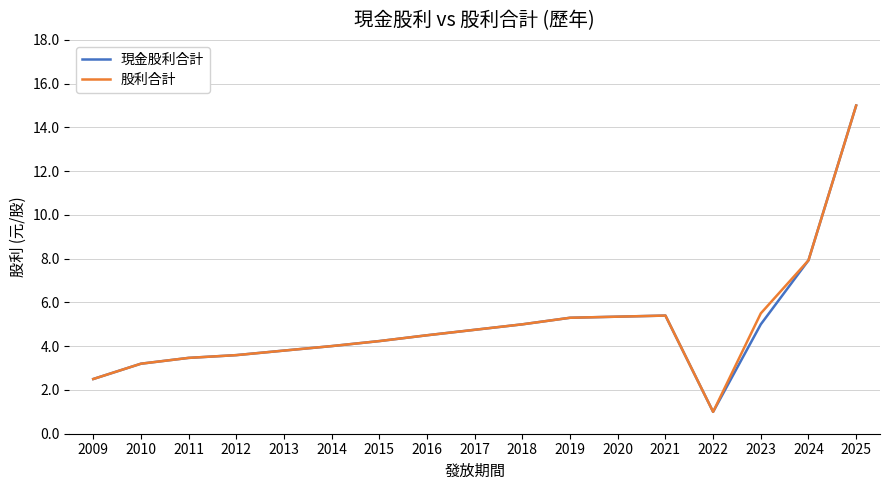

Between 2015 and 2023, which series saw the biggest shift?

股利合計